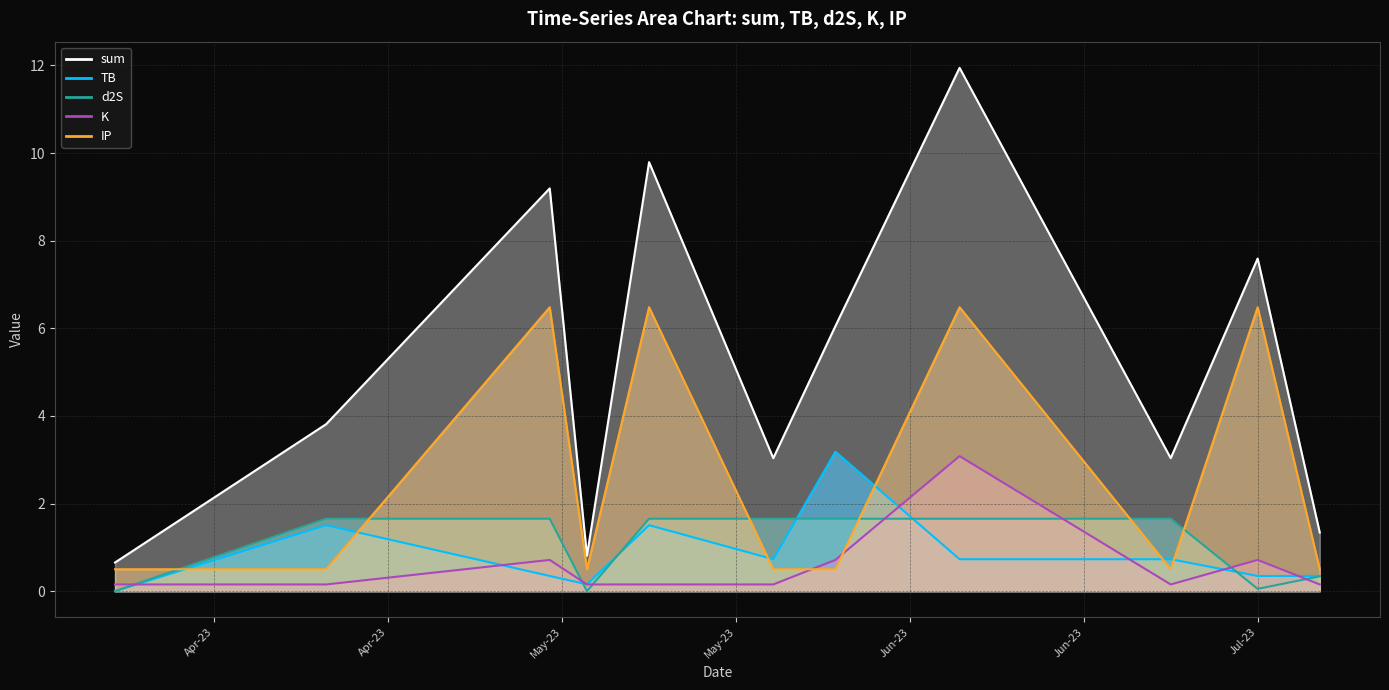

Does the chart display data point markers on the line(s)?

No